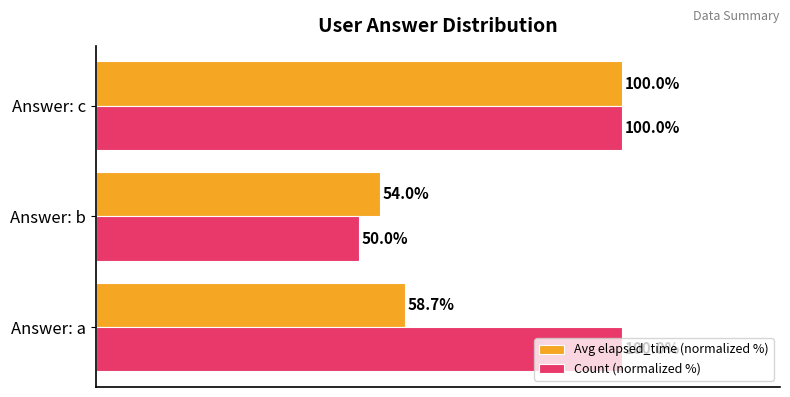

List the labels in order of Avg elapsed_time (normalized %) value, largest first.

Answer: c, Answer: a, Answer: b